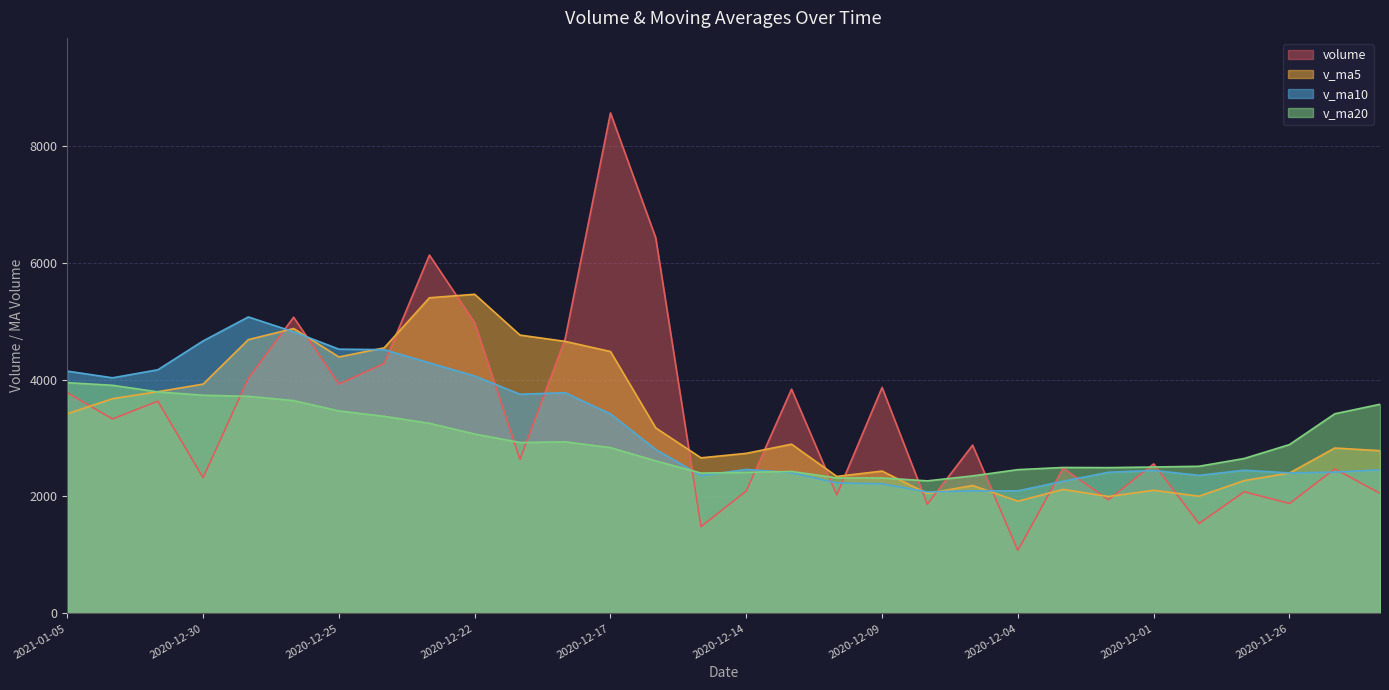

How many interior local valleys does the volume series have?

11